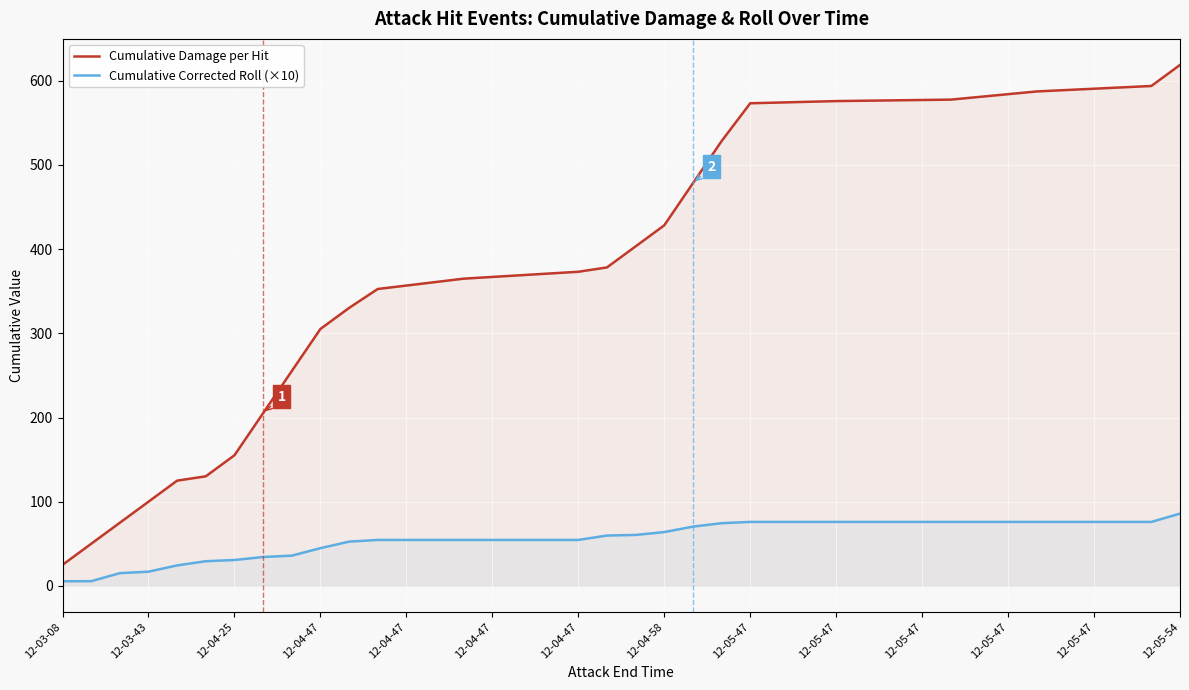

How many lines are shown in the chart?

2